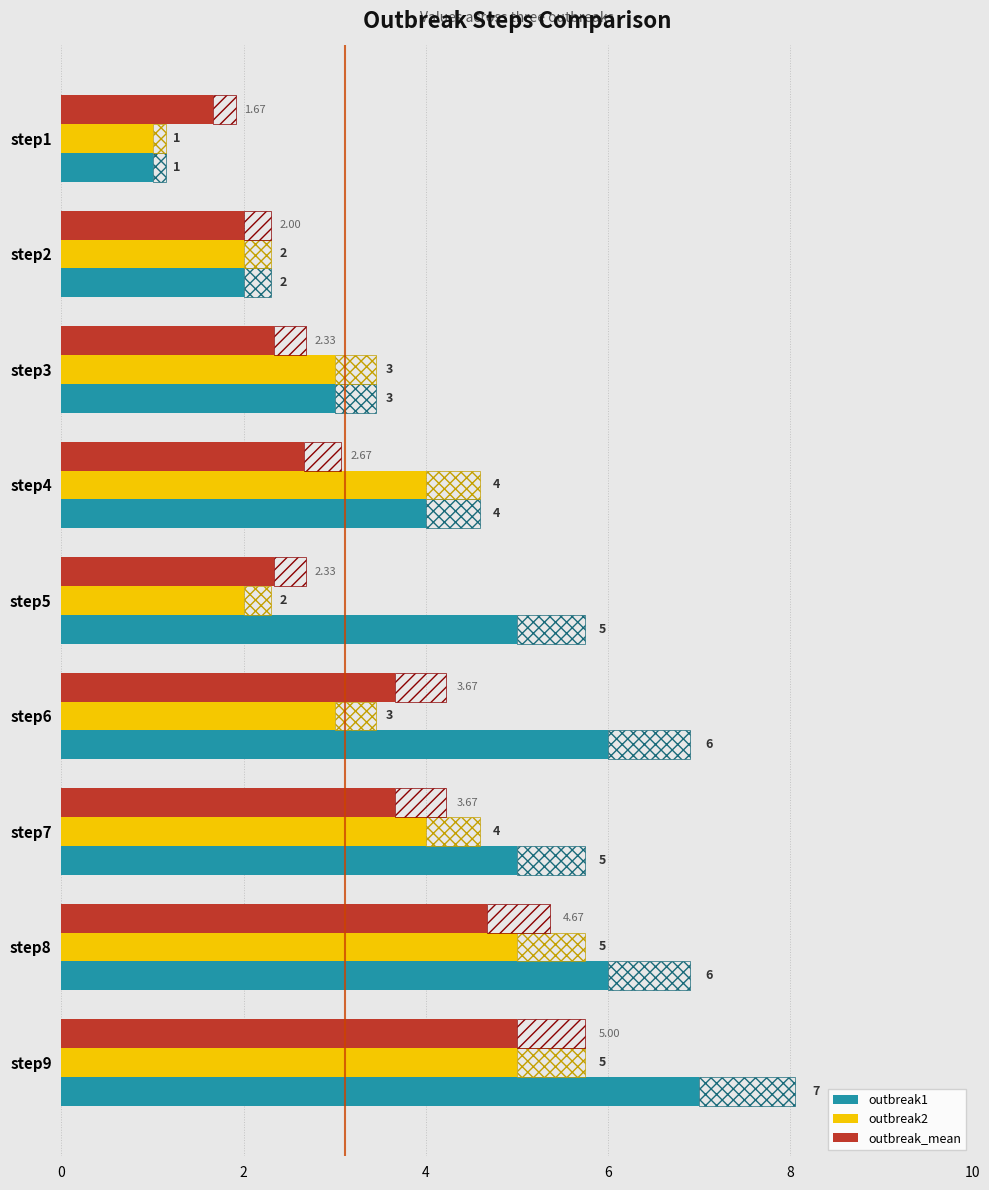

Reading right to left, list all the values displayed in this chart.

outbreak1: 7.0	6.0	5.0	6.0	5.0	4.0	3.0	2.0	1.0
outbreak2: 5.0	5.0	4.0	3.0	2.0	4.0	3.0	2.0	1.0
outbreak_mean: 5.0	4.7	3.7	3.7	2.3	2.7	2.3	2.0	1.7